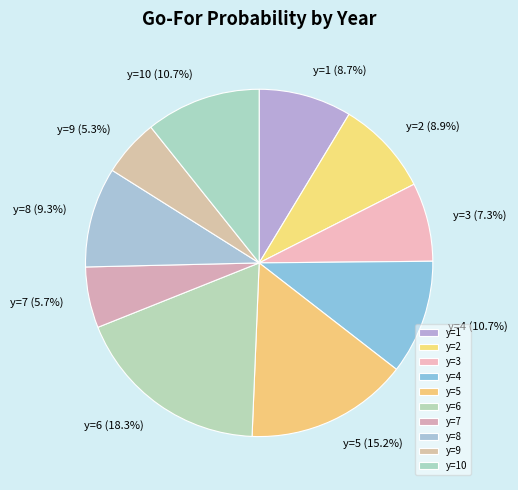

Which slice is the largest?

y=6